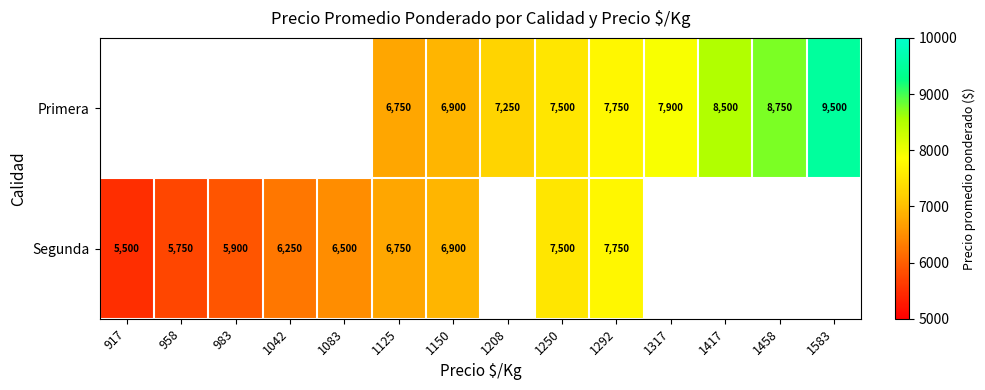

What is the smallest value displayed?

5500.0